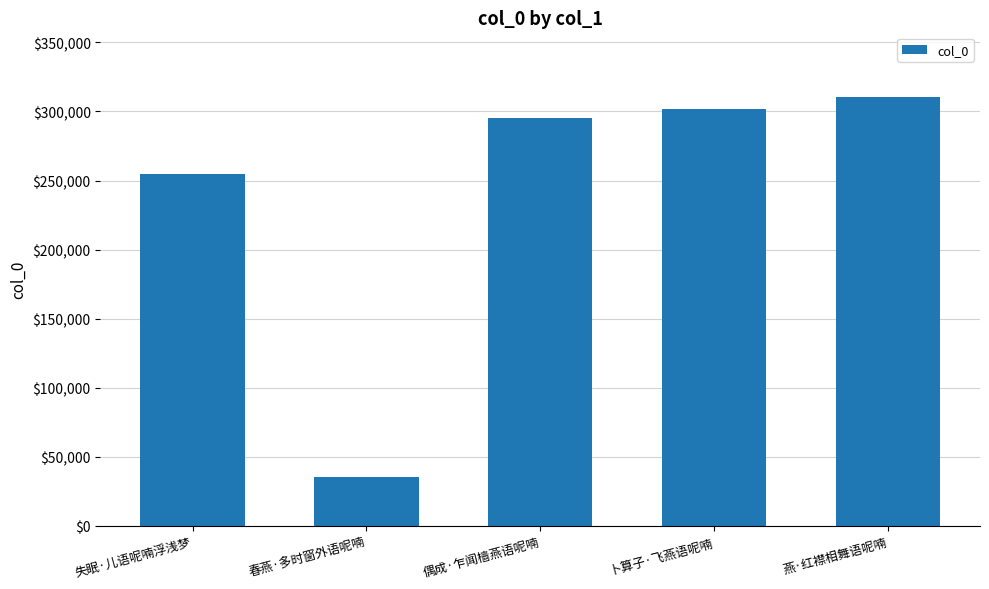

How many distinct data groups are displayed?

1